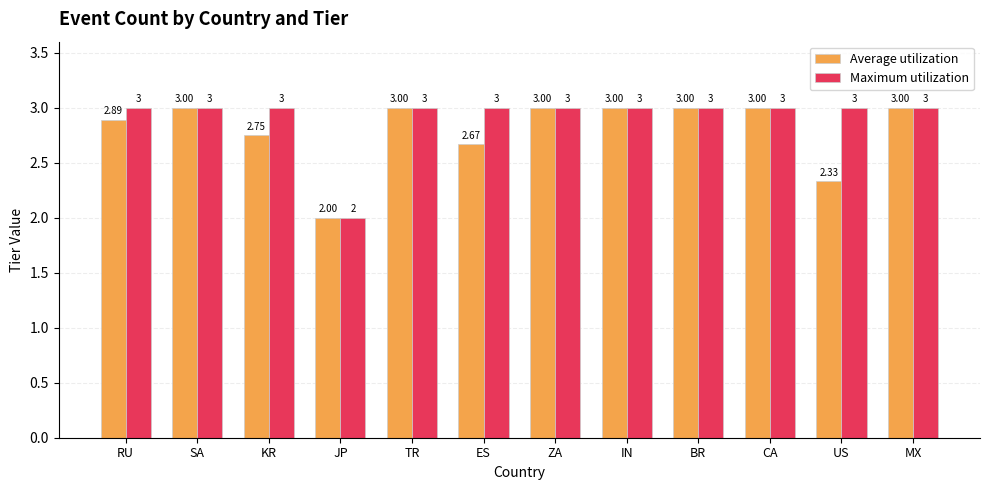

At which category does the chart reach its minimum across all series?

JP